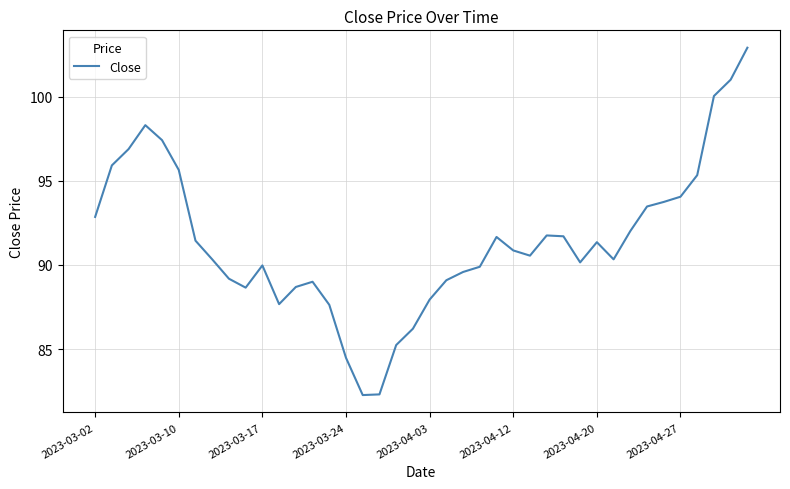

What is the maximum value shown in the chart?

102.9